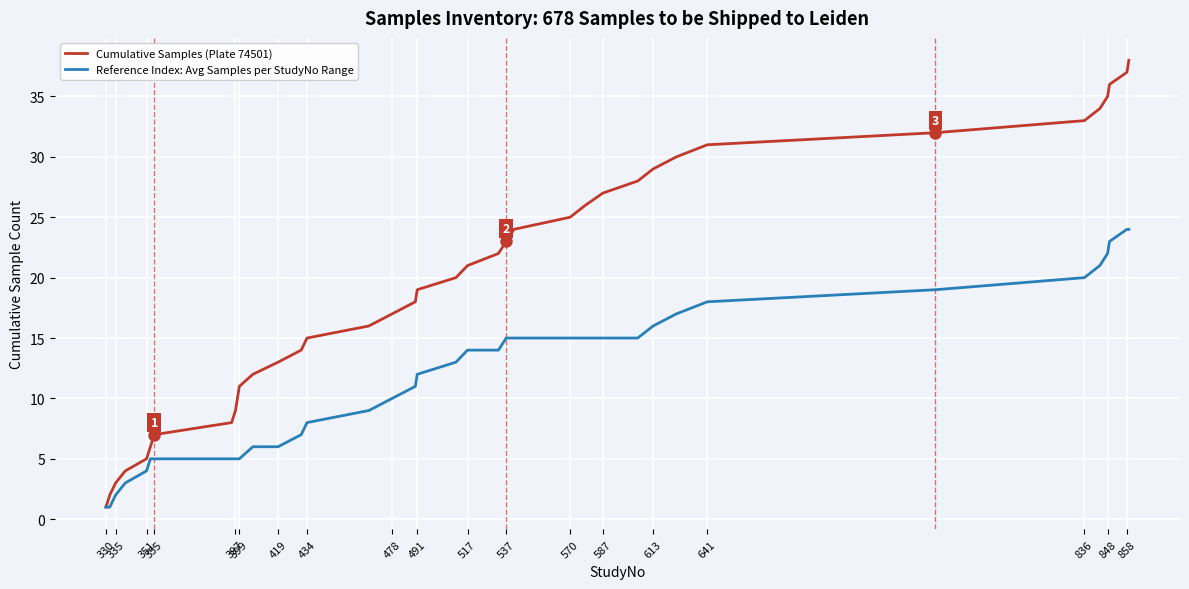

Rank the series by their average value, from lowest to highest.

Reference Index: Avg Samples per StudyNo Range, Cumulative Samples (Plate 74501)